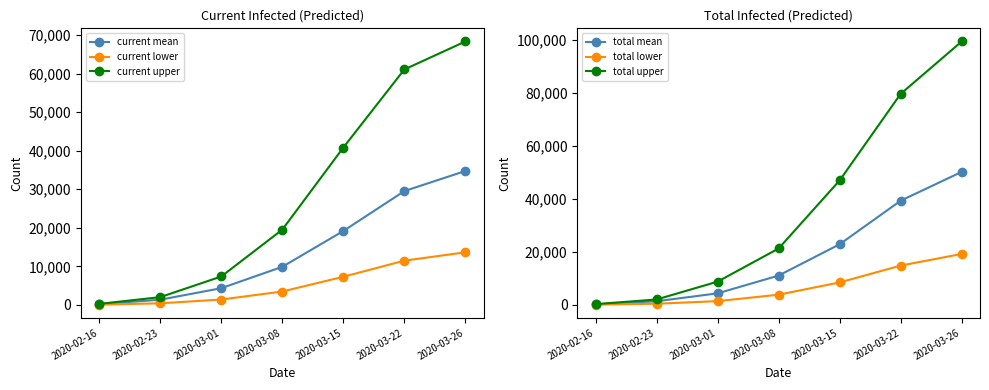

What is the lowest value of the current upper series?

250